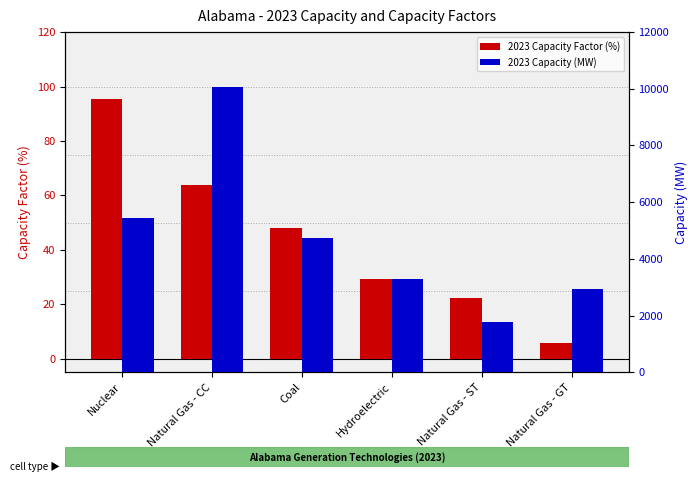

Is the value of 2023 Capacity Factor (%) at Natural Gas - CC greater than the value of 2023 Capacity (MW) at Hydroelectric?

No